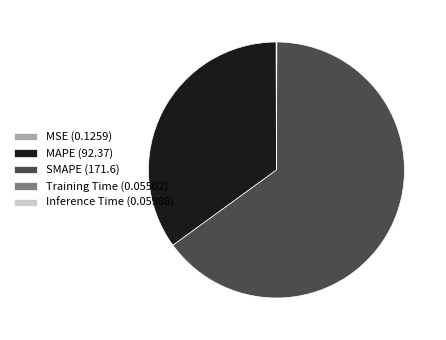

The SMAPE (171.6) slice represents 75% of the pie. True or false?

False